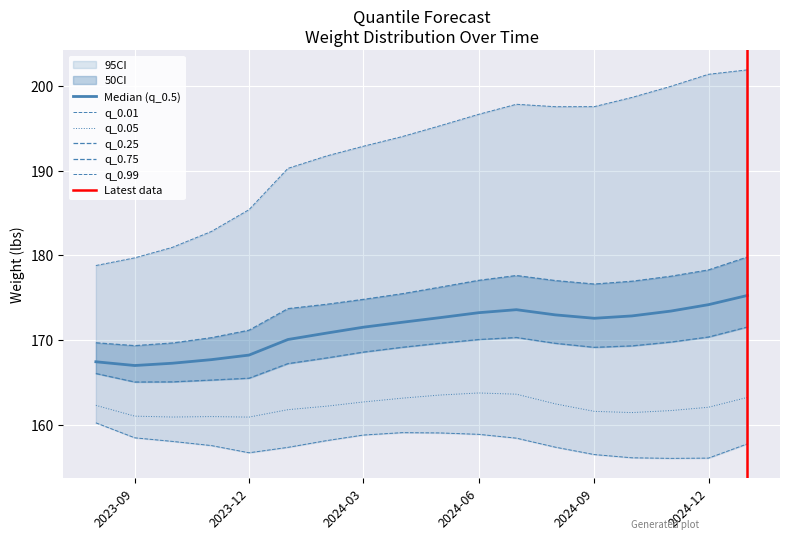

The q_0.05 series shows 162.7 at 2024-03. True or false?

True